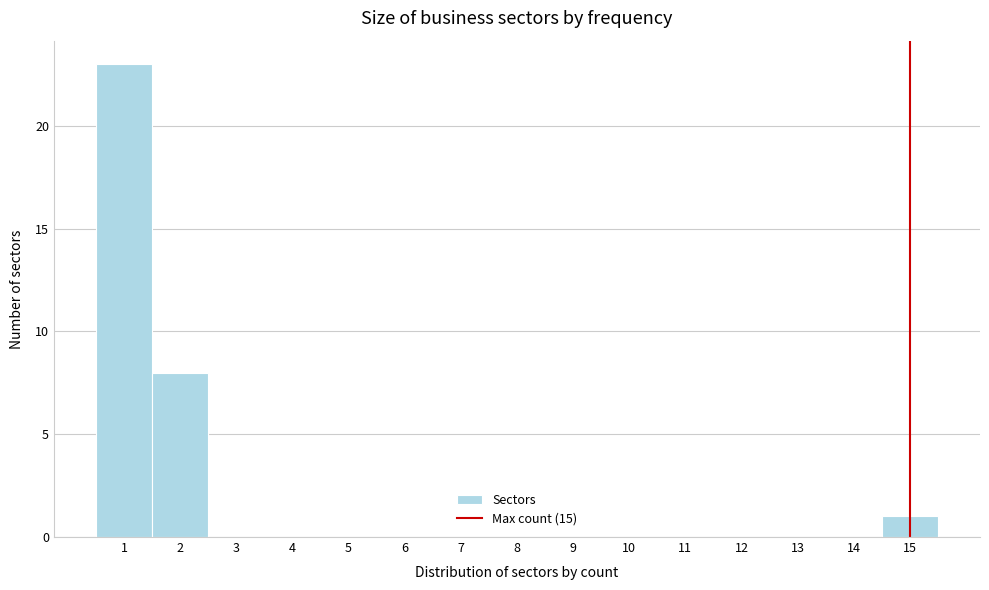

Which range on the x-axis has the tallest bar?

0.5 to 1.5